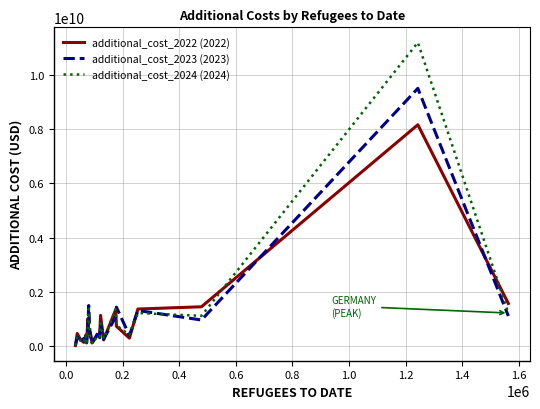

Reading right to left, extract all data points from this chart.

additional_cost_2022: 1564090949.3	8164176970.0	1443345092.9	1360070635.8	285235214.2	724282991.3	1343755086.6	221216772.2	1125937834.7	430960118.3	419843004.2	122146645.5	373581864.6	521539733.3	454303030.0	1008295122.5	163577704.9	398549057.8	212002900.1	131814401.3	241665554.0	455872451.1	11766281.5
additional_cost_2023: 1102732889.5	9509155504.0	954702492.7	1304641009.3	384248244.3	1430908248.7	1075245011.0	247653067.7	858201685.3	301793034.3	501197562.1	83663623.3	296048172.9	371028266.7	1489651440.0	801037562.5	110303480.6	407652897.2	147195819.4	269537347.7	160265225.0	321468905.9	10765723.2
additional_cost_2024: 1213060621.9	11202646439.6	1108851624.0	1211591397.6	407645208.4	752445517.8	1347522956.6	261168104.4	939904853.3	336378879.6	375712401.2	94138895.0	306227470.2	397280266.7	1368927498.7	779965669.9	125936432.4	346233863.2	166911246.8	278779664.5	184940789.3	350486473.5	12383265.3